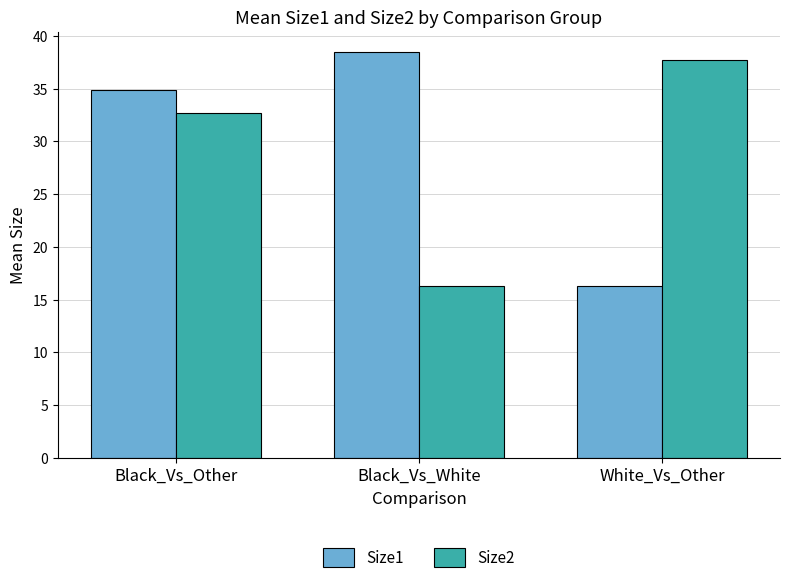

Which series changed the most between Black_Vs_Other and Black_Vs_White?

Size2